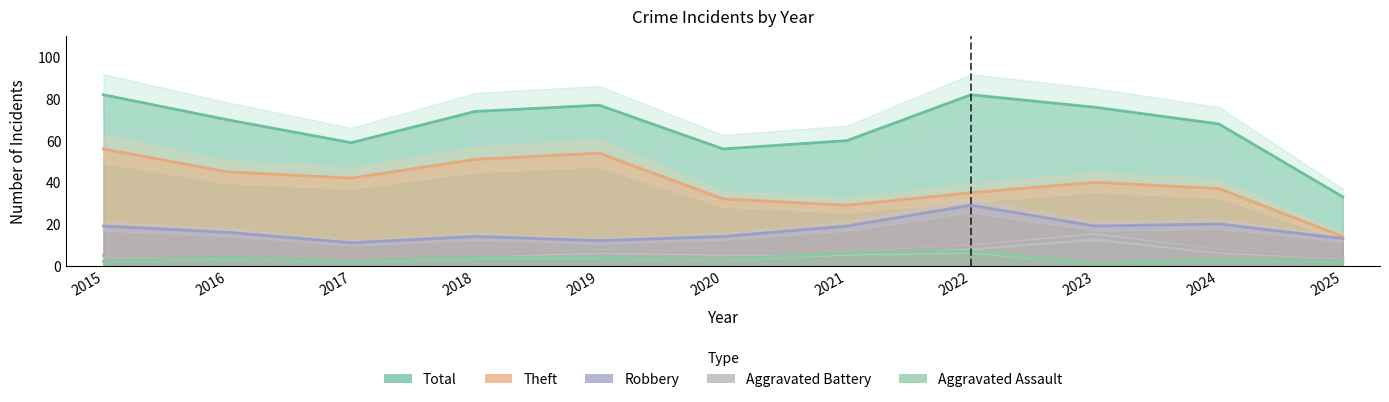

What is the total value across all series at 2016?

139